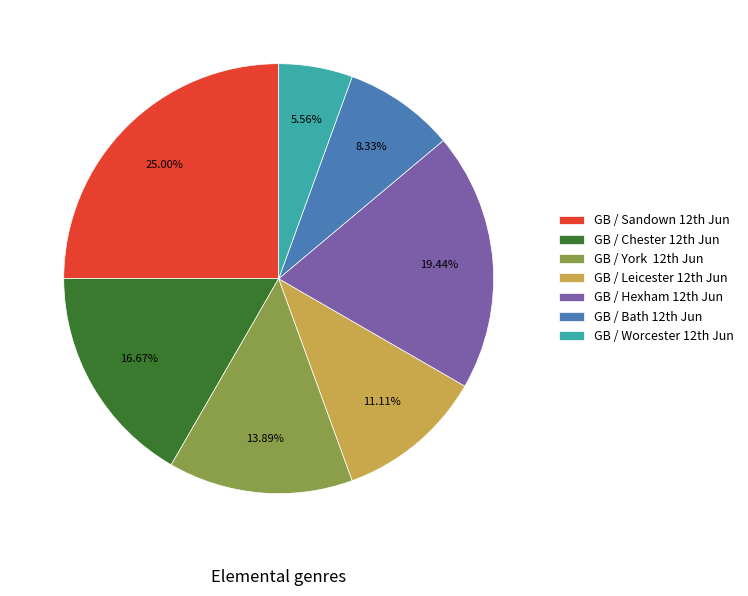

Which slice is the largest?

GB / Sandown 12th Jun